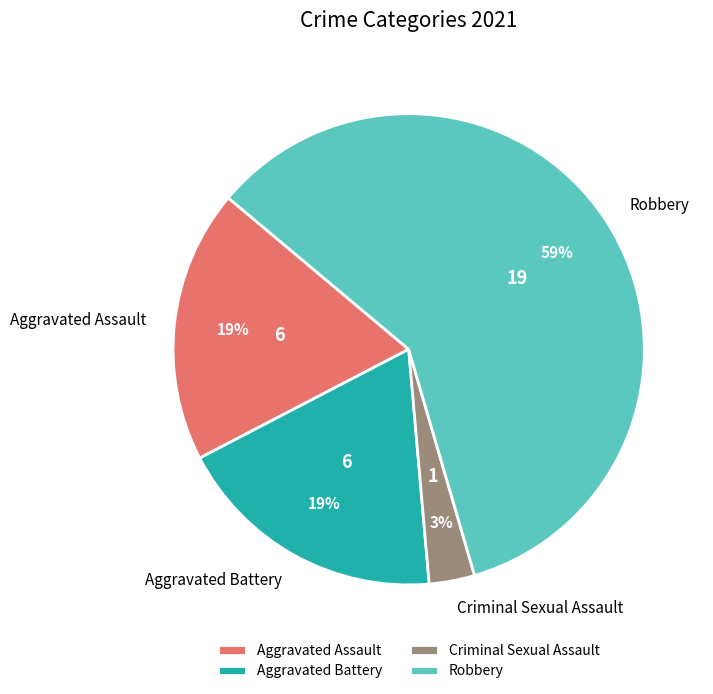

Is it true that Aggravated Assault is 12% of the pie?

False